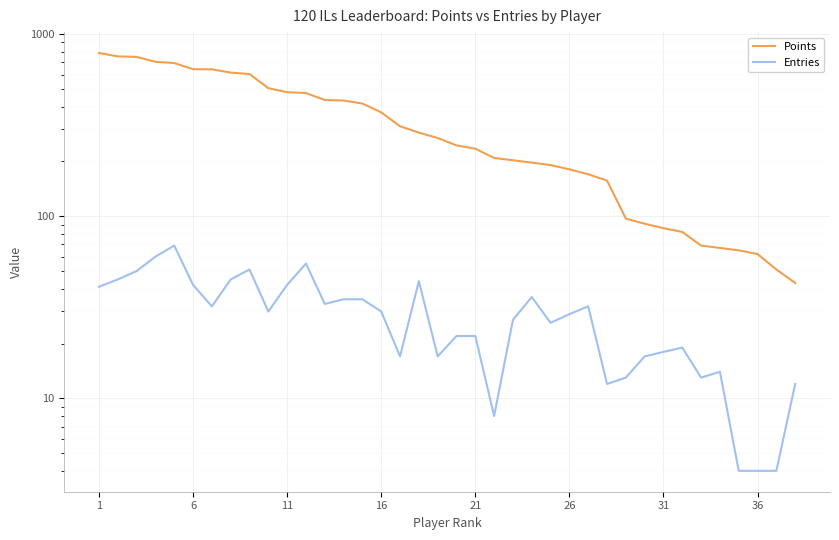

At which category is the sum across all series the highest?

1